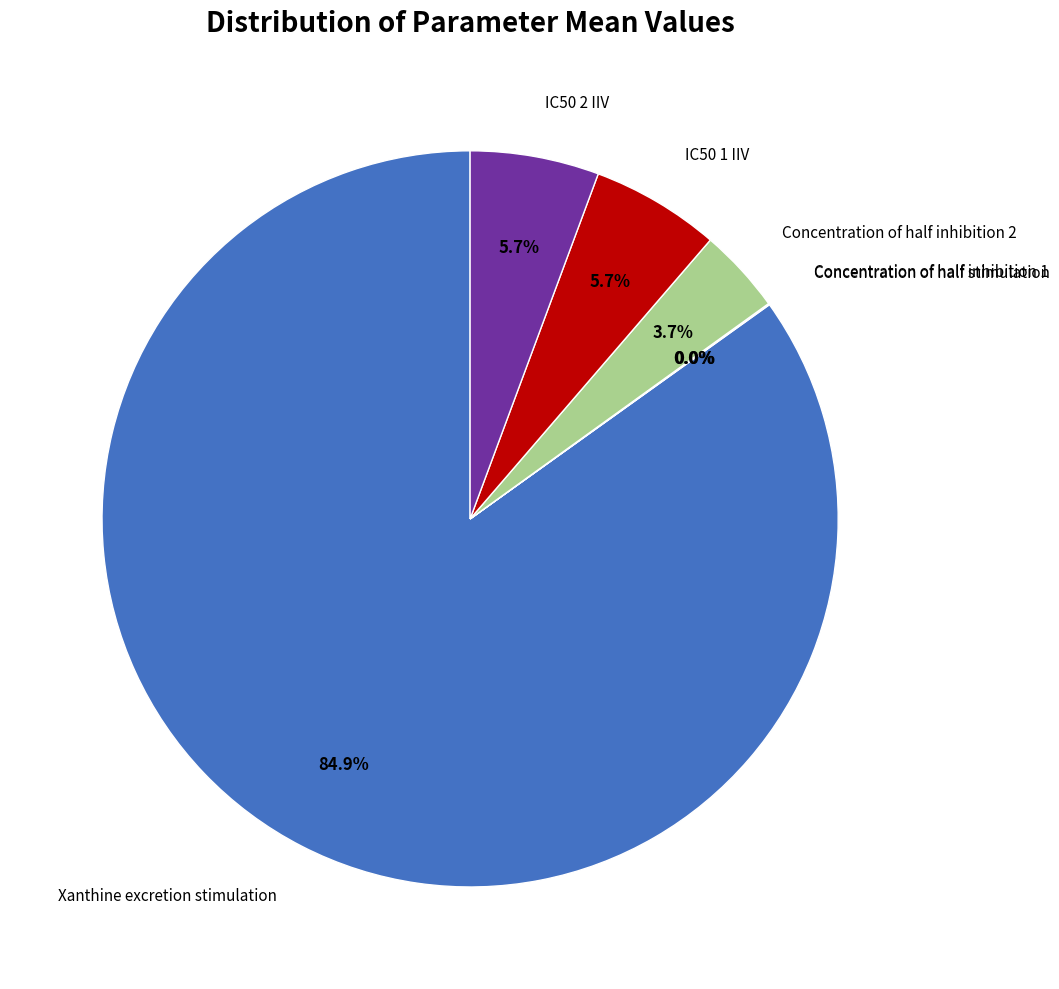

Does Concentration of half inhibition 2 represent more than half of the total?

No